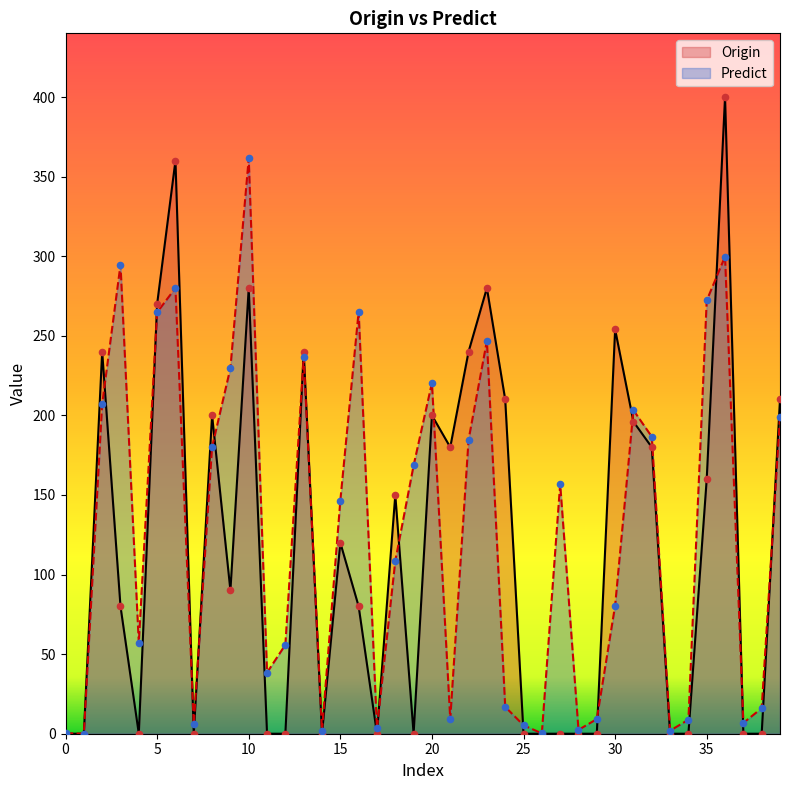

What is the total value across all series at 0?

0.3